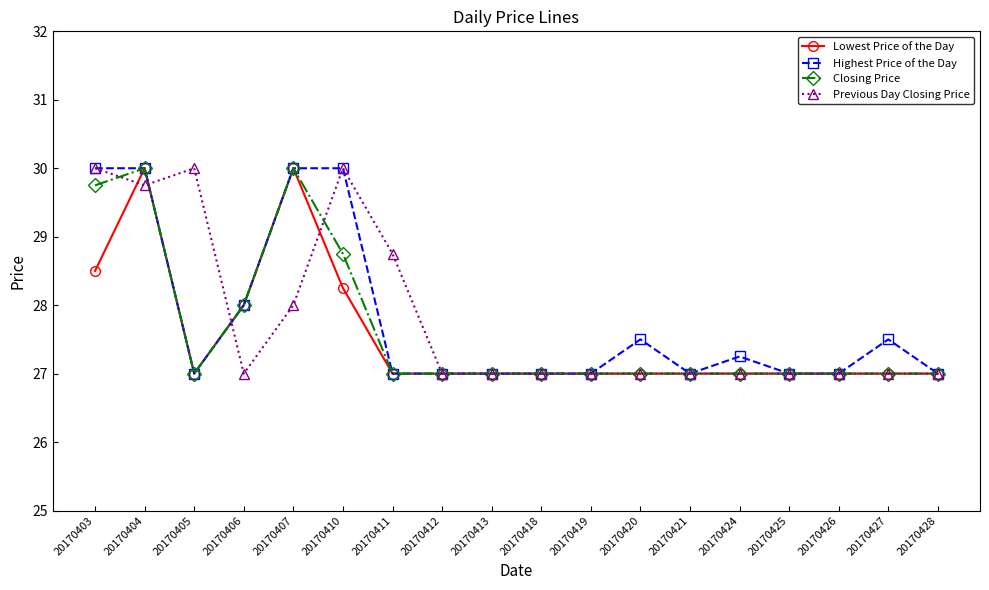

What is the value of the Previous Day Closing Price point at the 6th from the left?

30.0